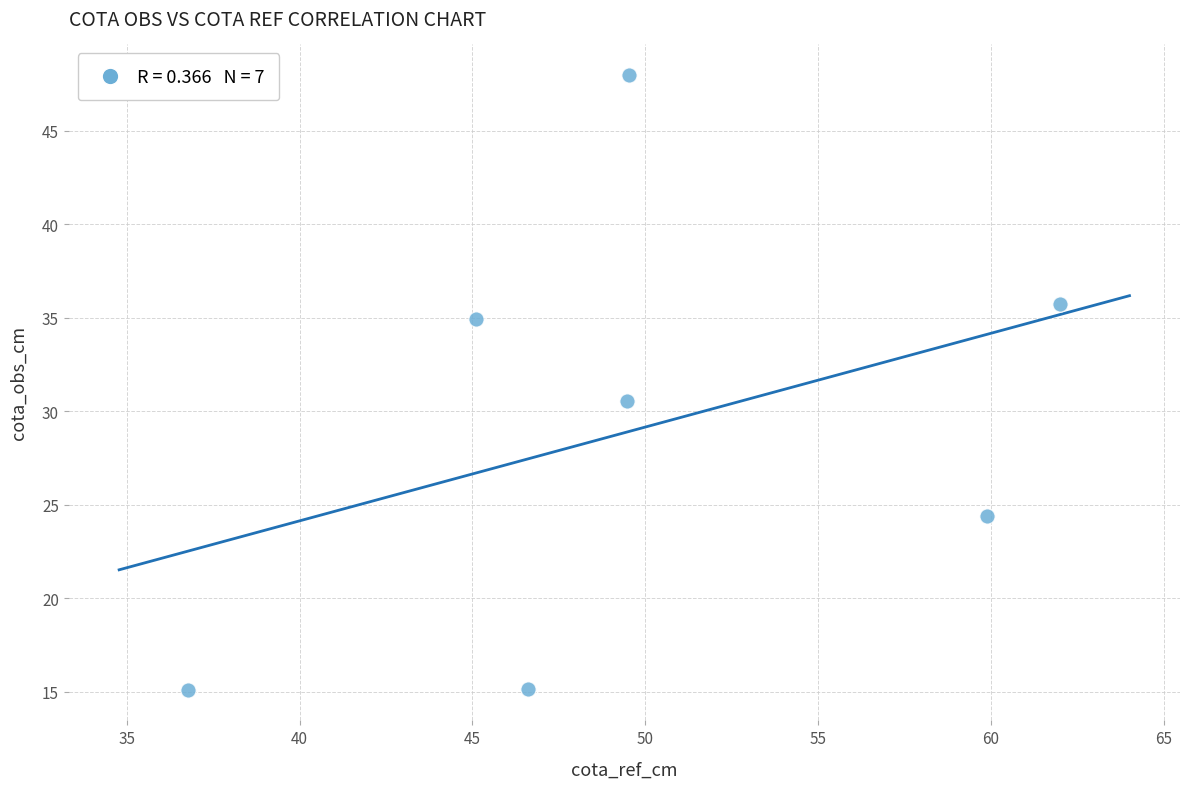

What Y value in the scatter plot is closest to 31?

30.5